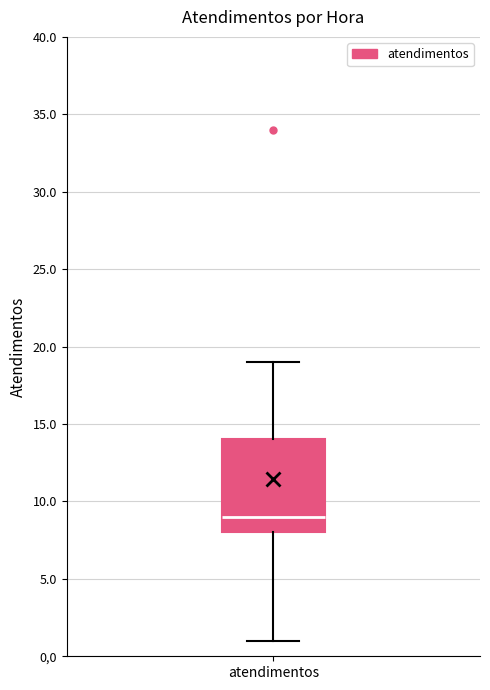

Transcribe this box plot: give where the median line is, the range the box spans, and where the two whiskers end, as read against the y-axis. The values are not printed on the chart, so give them approximately, as read against the axis.

median 9, box 8 to 14, whiskers 1 to 19